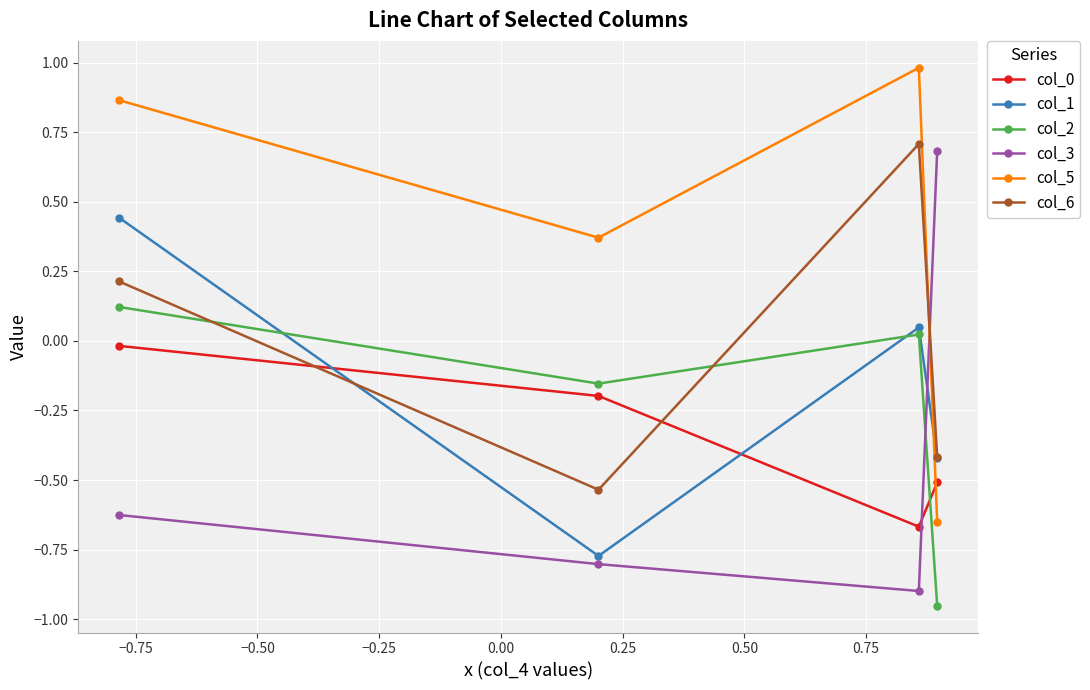

Which series has the largest total across all categories?

col_5